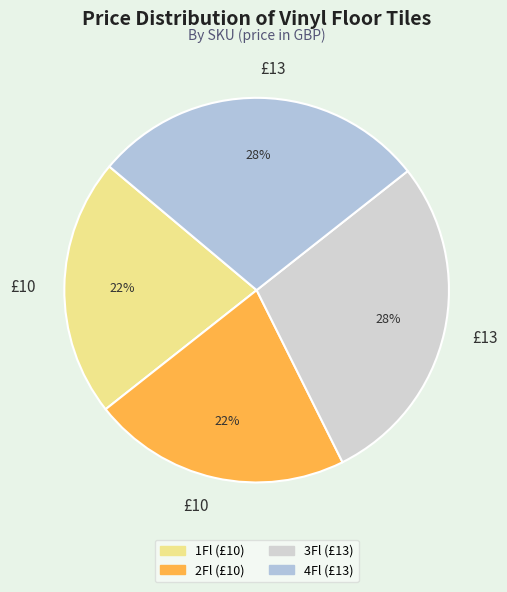

To the nearest percent, what percentage of the pie is 2Fl?

22%